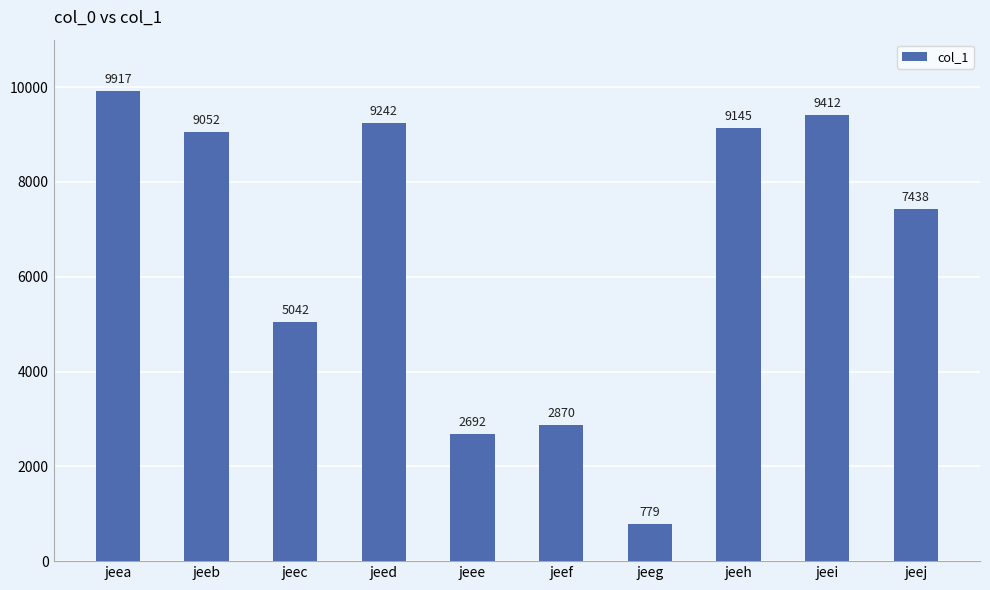

True or false: the data shows 14569 at jeeh.

False